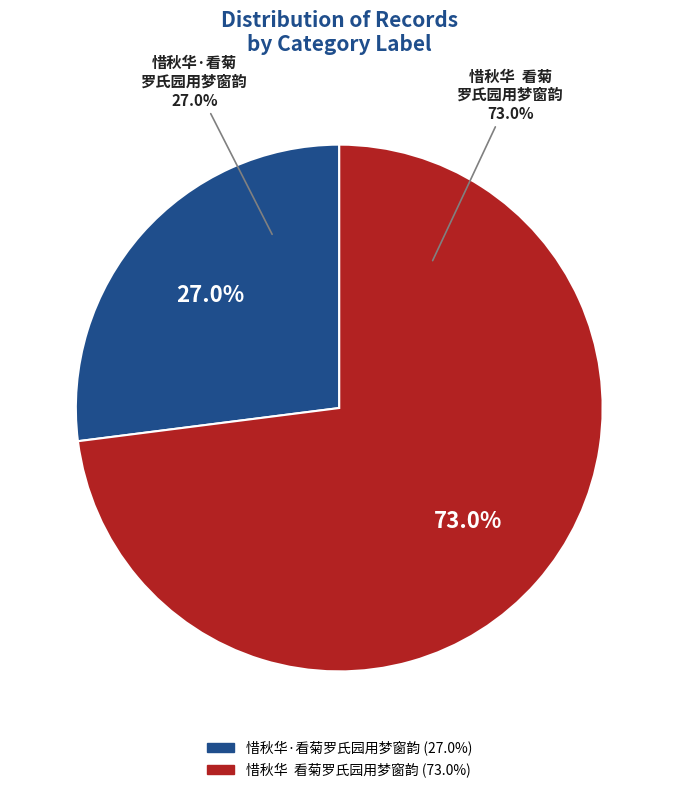

True or false: 惜秋华·看菊罗氏园用梦窗韵 accounts for 15% of the total.

False